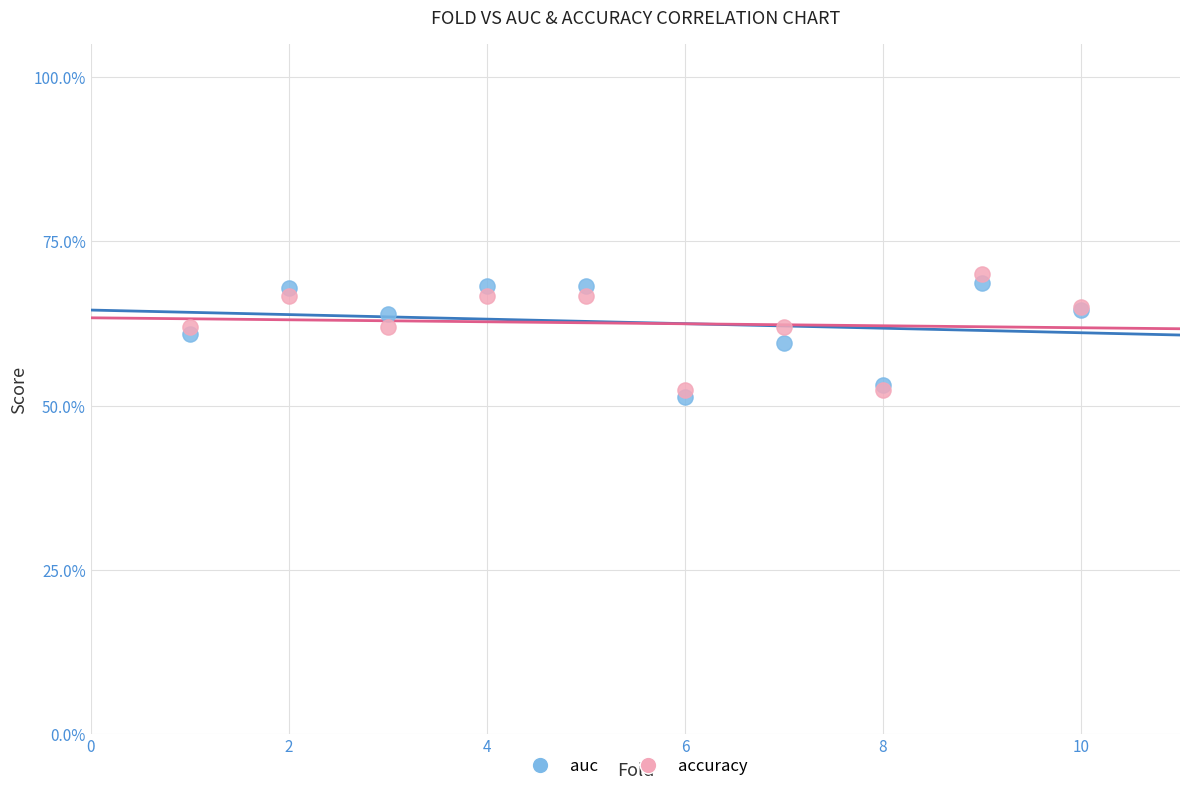

What are all the series names shown in the legend?

auc, accuracy